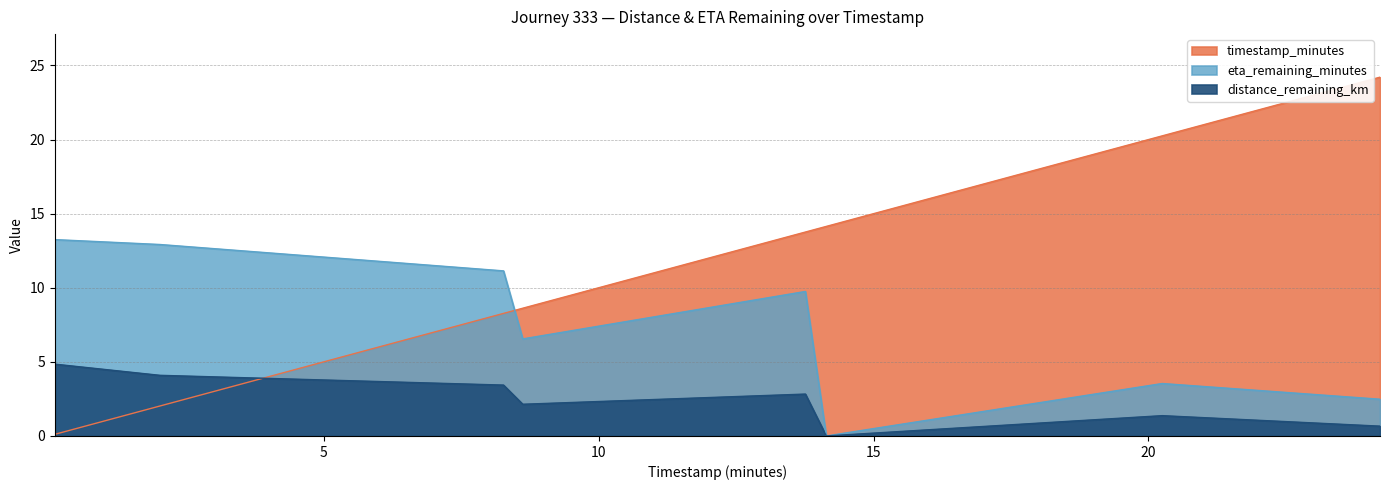

The timestamp_minutes series shows 8.3 at 8.27. True or false?

True